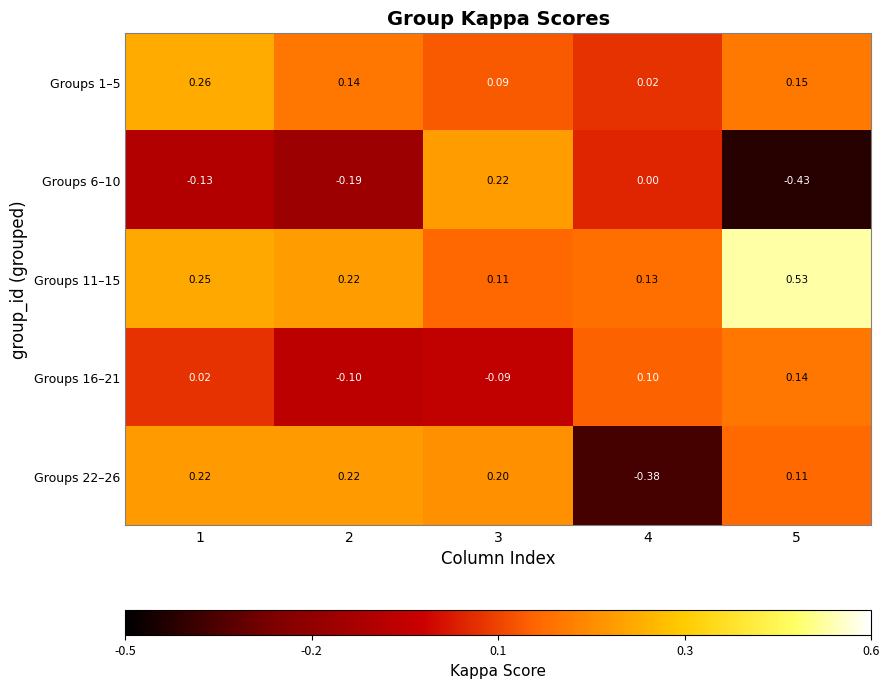

Is the value of Groups 6–10 at 2 greater than the value of Groups 16–21 at 5?

No